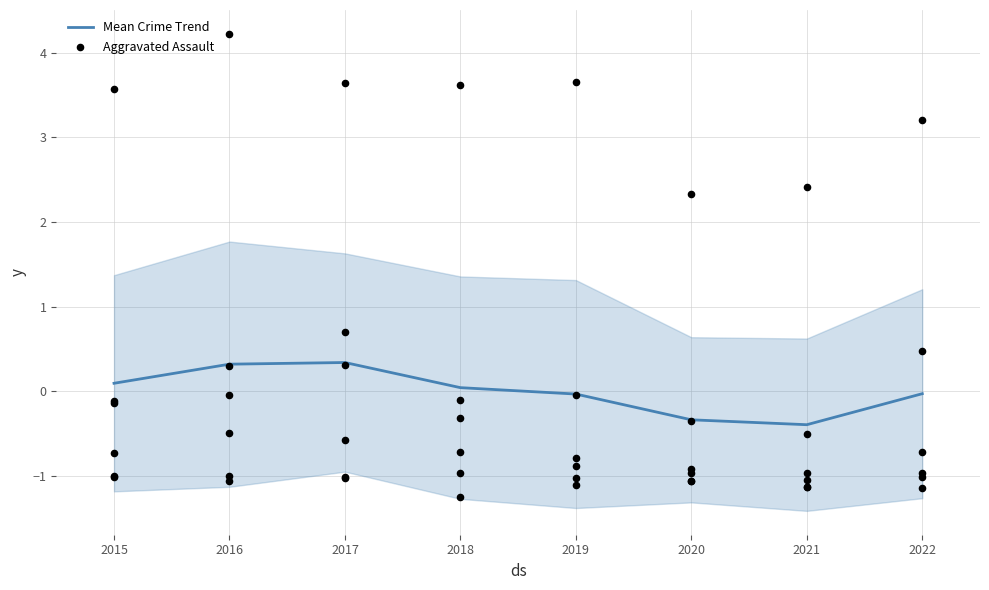

The value of Mean Crime Trend at 2017 is 0.3. True or false?

True